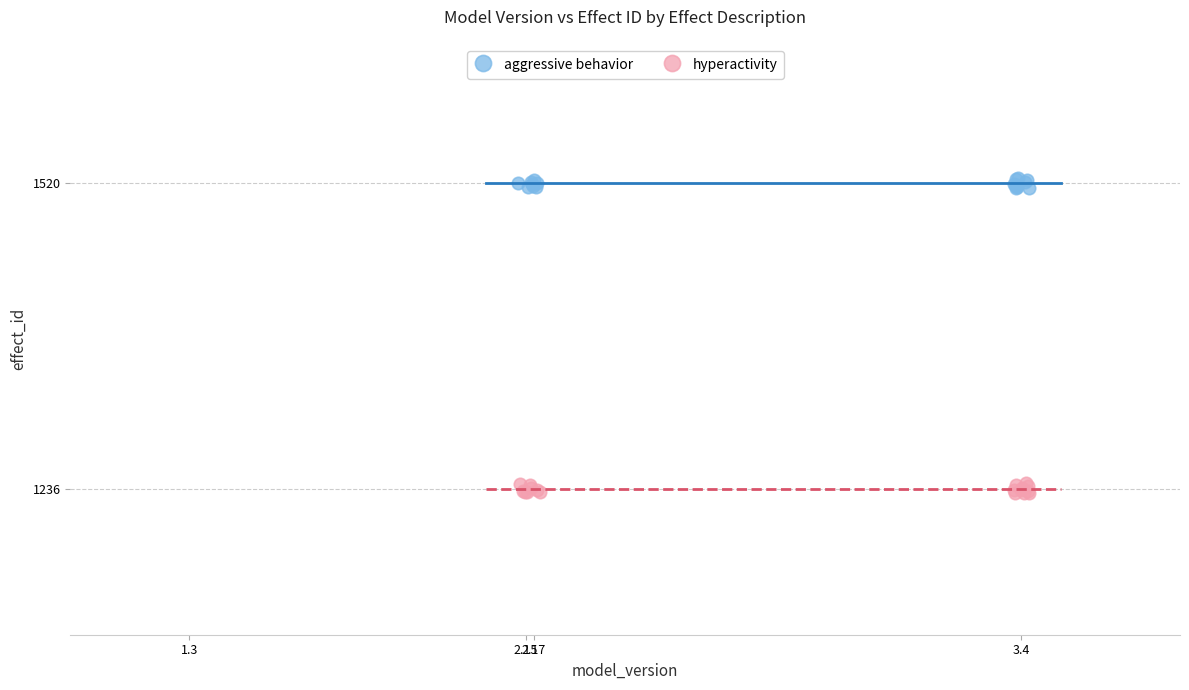

Which series reaches the maximum Y coordinate?

aggressive behavior